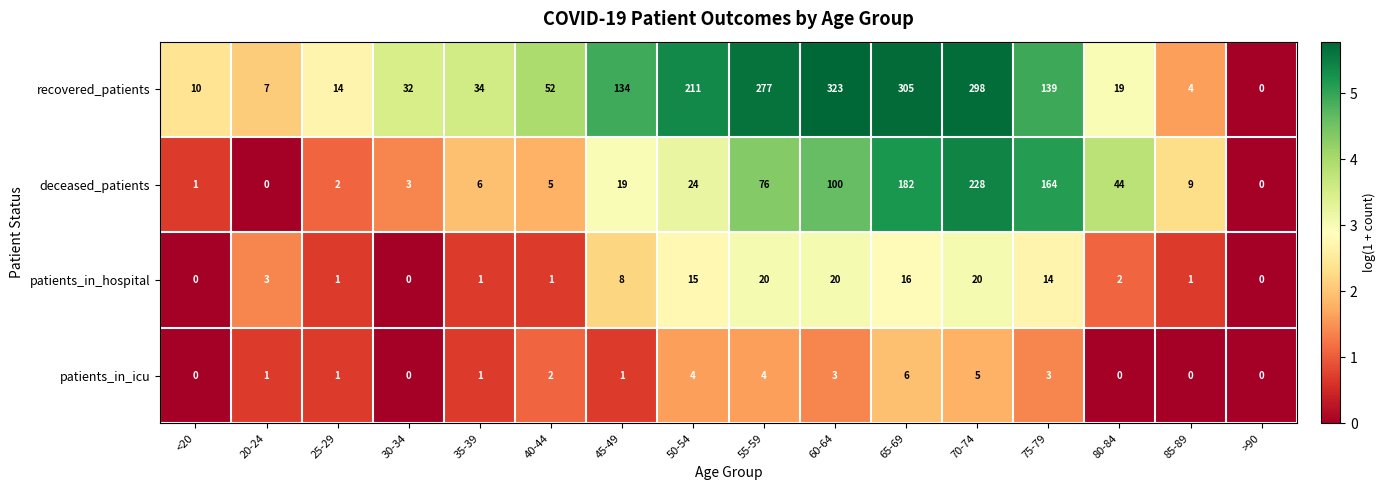

Between 55-59 and 60-64, which series saw the biggest shift?

recovered_patients